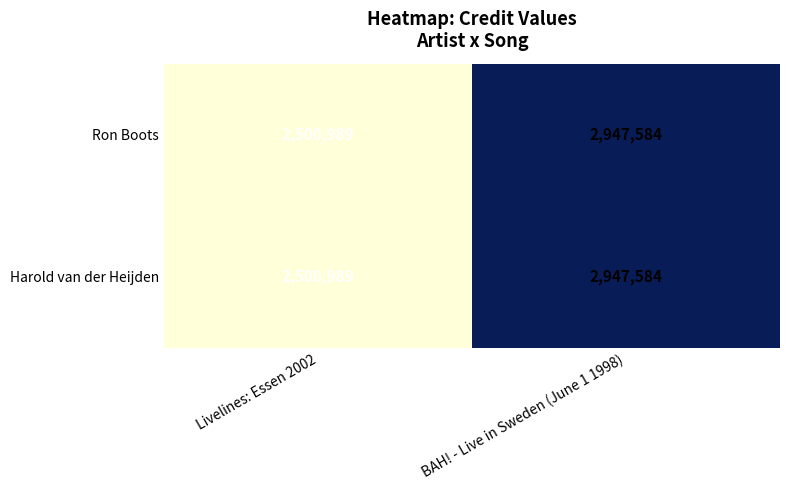

How many series are shown in this chart?

2